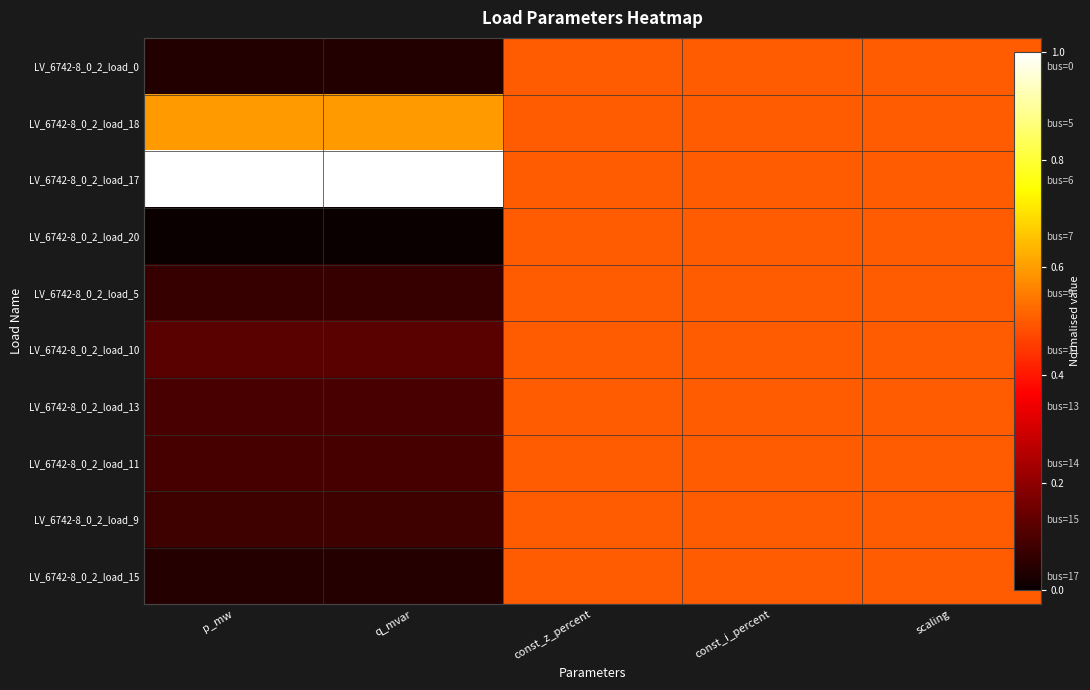

What is the difference between the LV_6742-8_0_2_load_18 values at scaling and q_mvar?

0.1